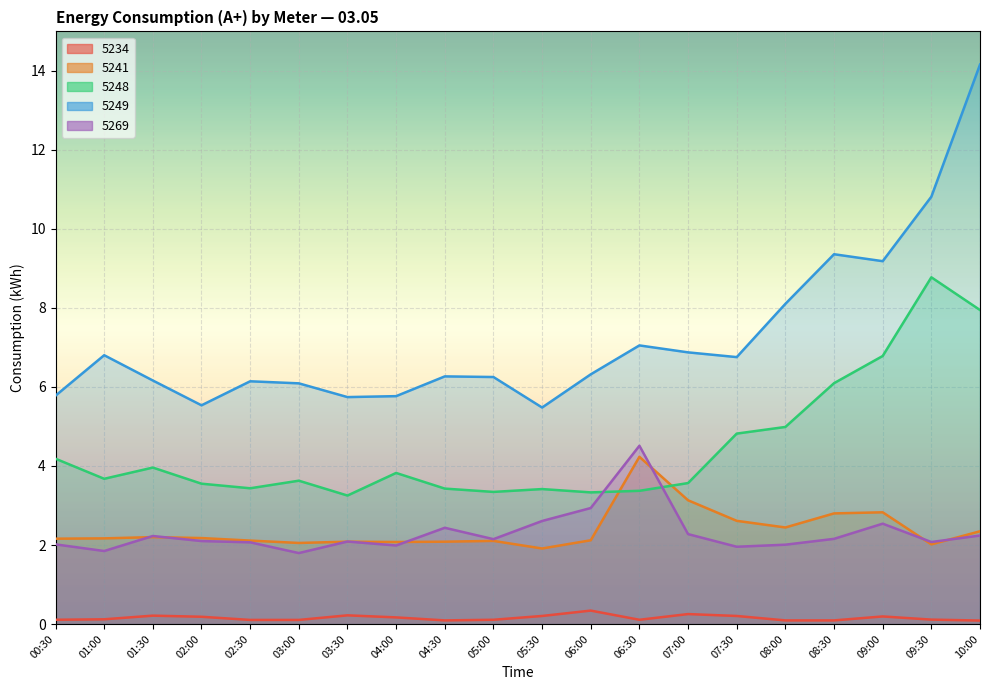

List the series in order of their peak value, highest first.

5249, 5248, 5269, 5241, 5234